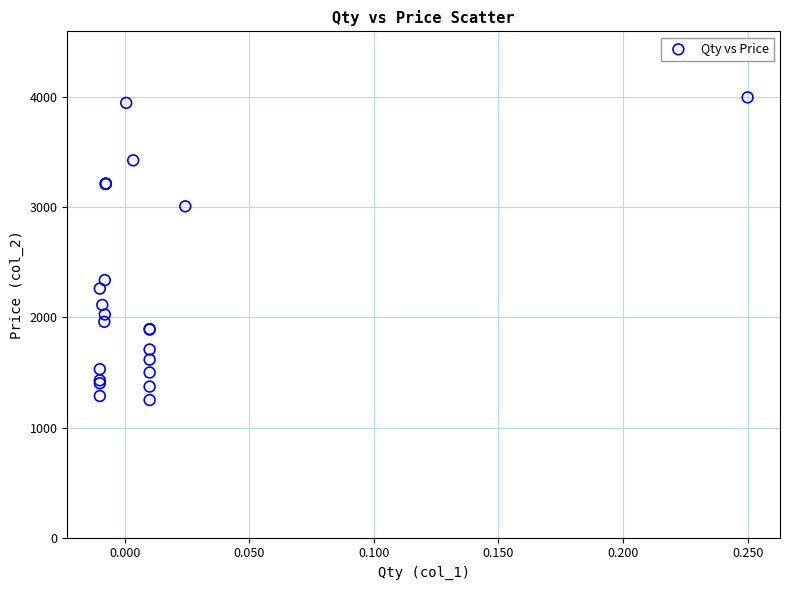

What Y value in the scatter plot is closest to 2625?

2340.0